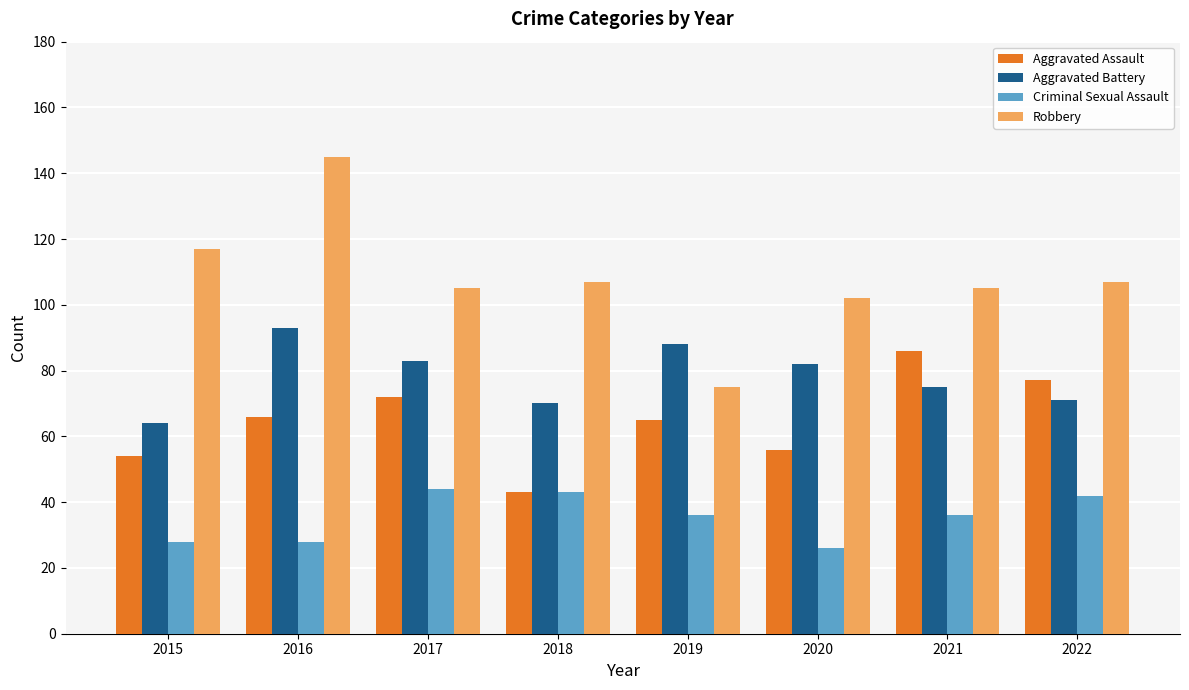

Rank the series by their maximum value, from lowest to highest.

Criminal Sexual Assault, Aggravated Assault, Aggravated Battery, Robbery